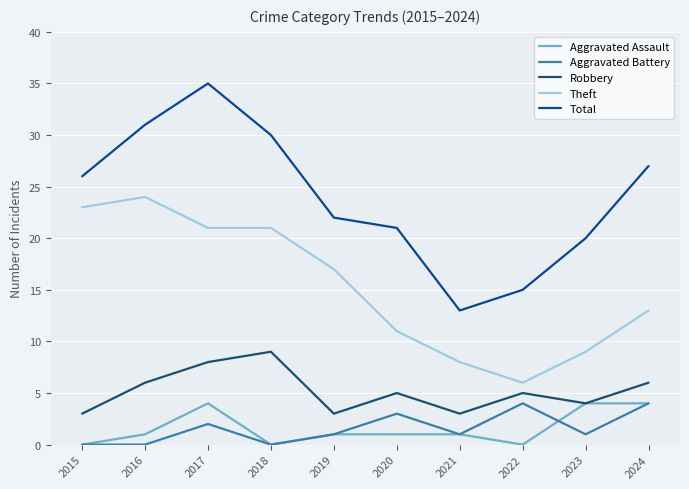

What is the value of the Robbery point at the 3rd from the left?

8